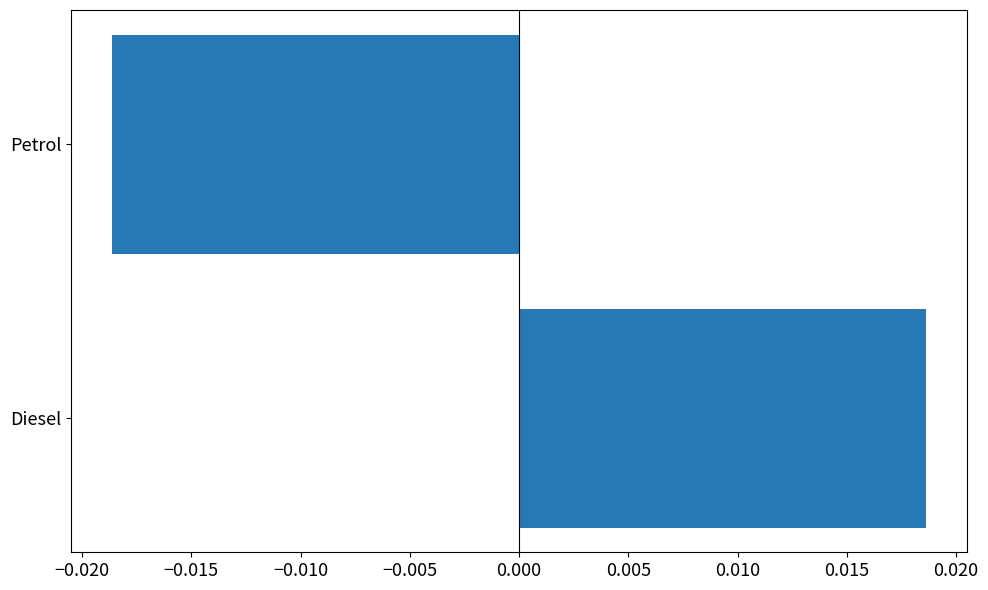

Rank the categories by value from lowest to highest.

Petrol, Diesel